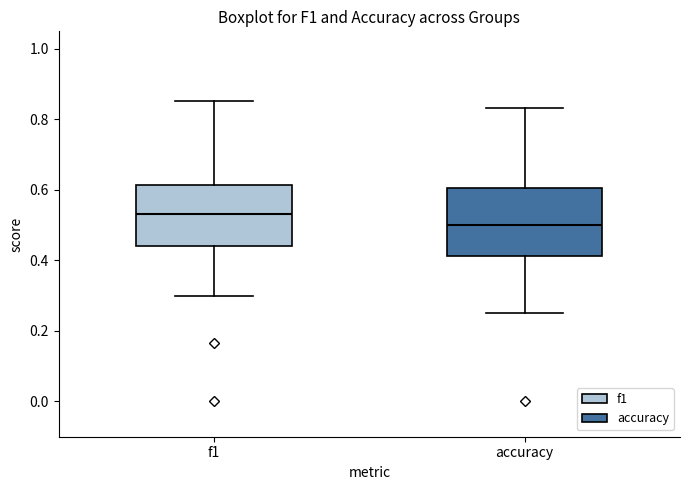

Where does the upper whisker of the box for f1 end on the y-axis? The values are not printed on the chart, so give them approximately, as read against the axis.

0.86